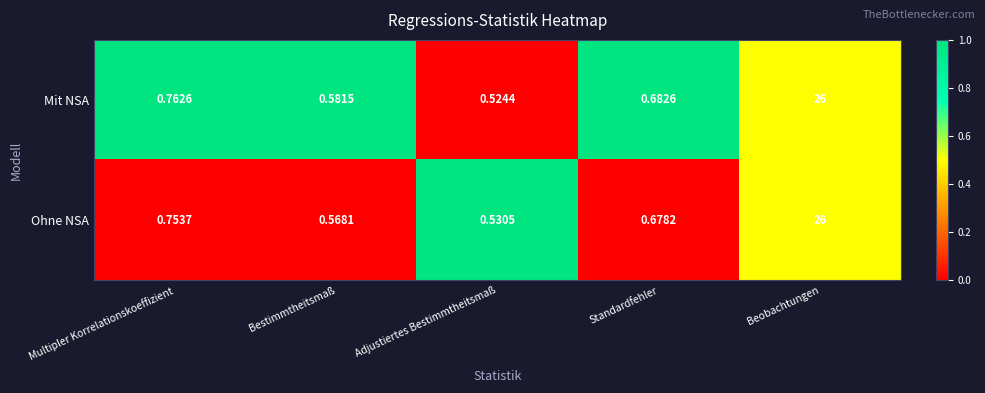

Which series has the largest total across all categories?

Mit NSA